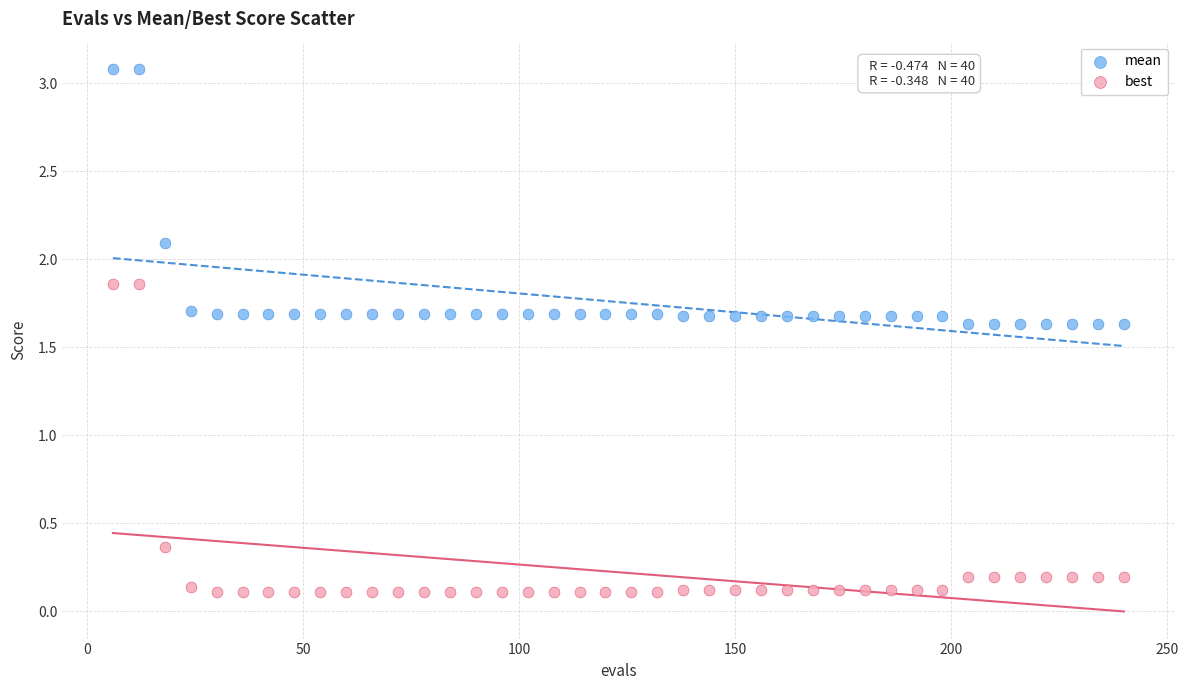

Across all data points, what is the range of Y values (max minus min)?

3.0